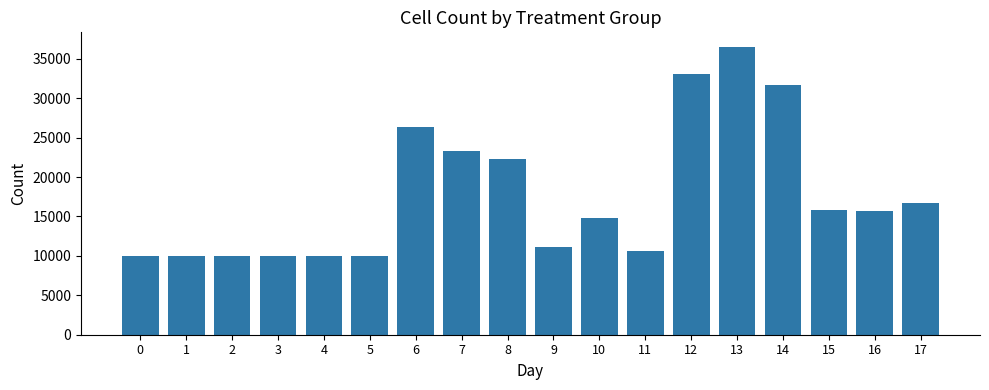

What is the value of the 8th bar from the left?

23333.3